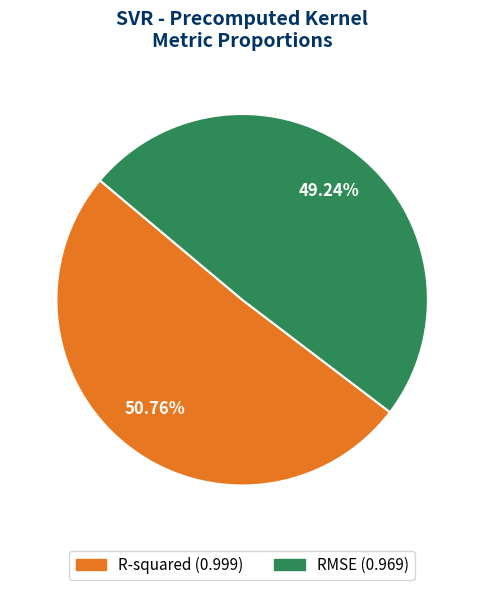

What percentage is the RMSE slice, to the nearest percent?

49%